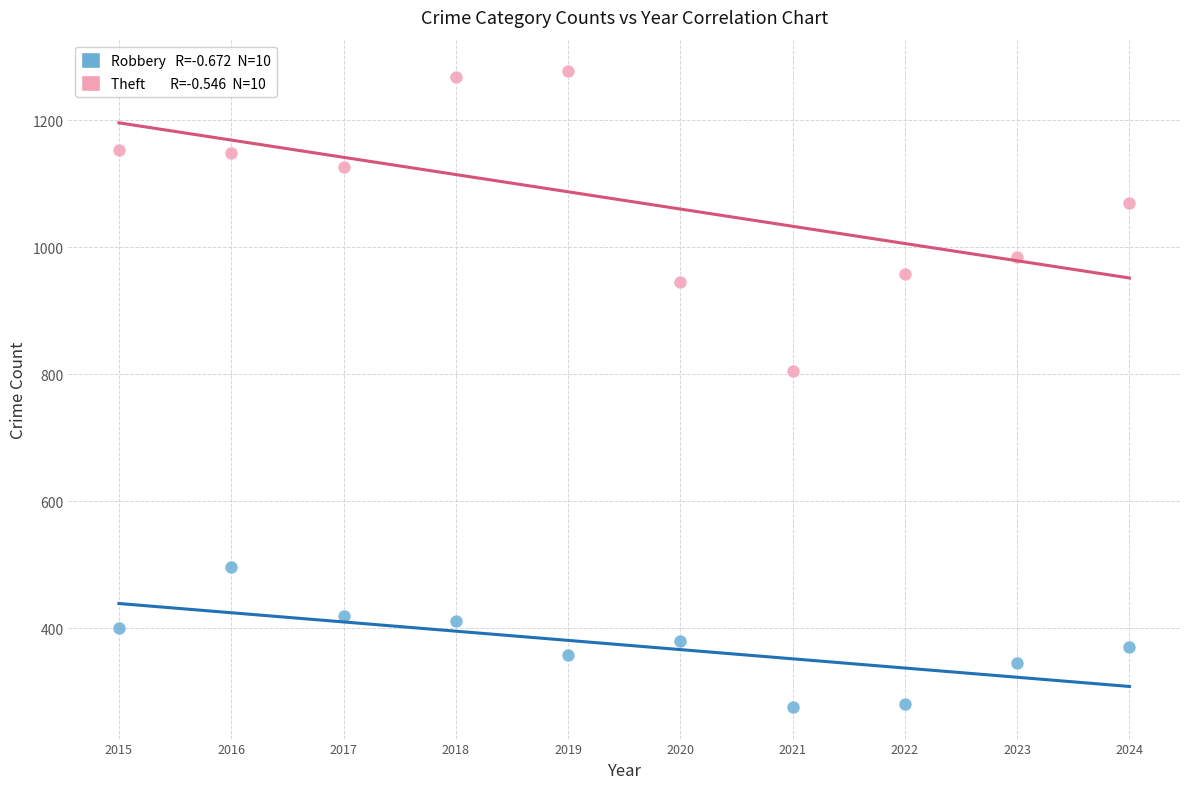

Across all data points, what is the range of Y values (max minus min)?

1001